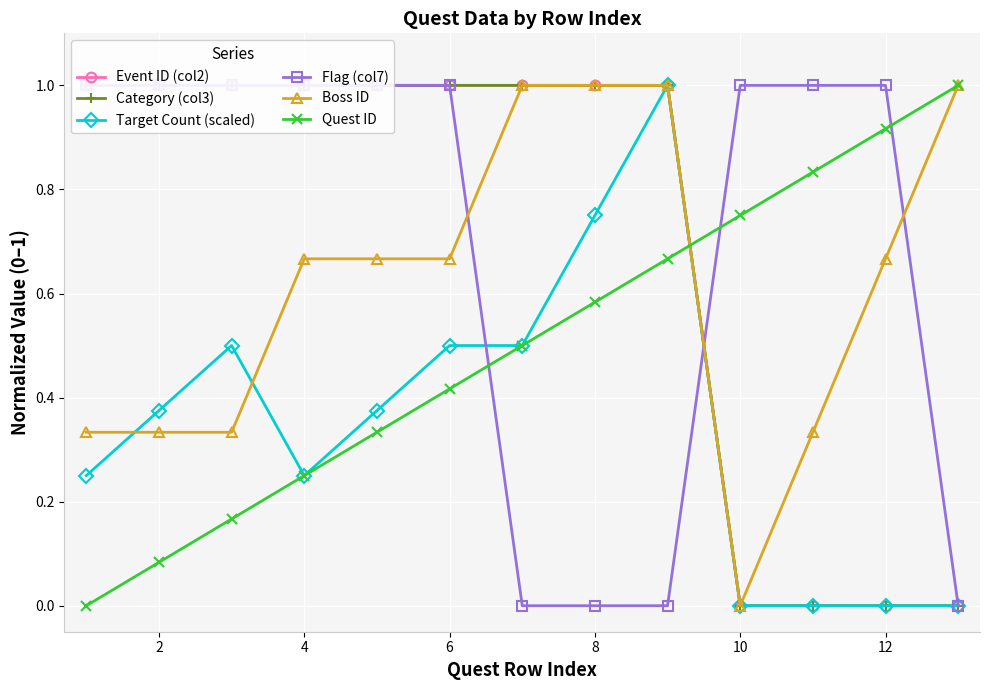

True or false: Quest ID has more than 2 interior local peaks.

False